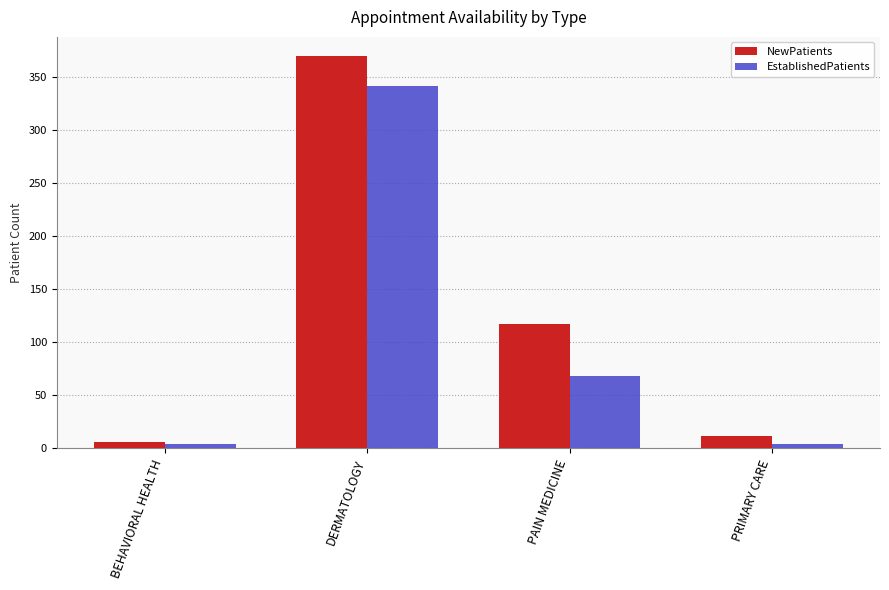

Reading left to right, what are all the values shown in this chart?

NewPatients: 6	369	117	12
EstablishedPatients: 4	341	68	4